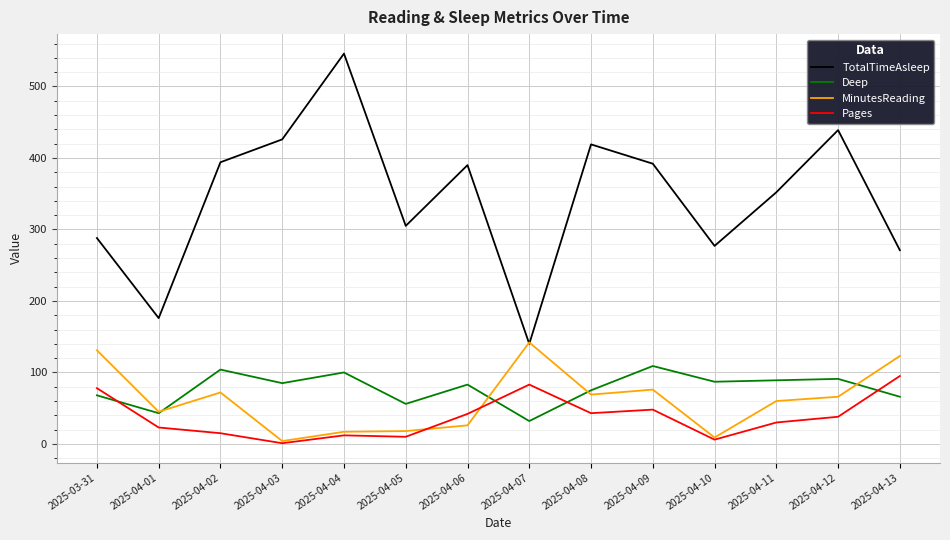

Does the chart have visible grid lines?

Yes